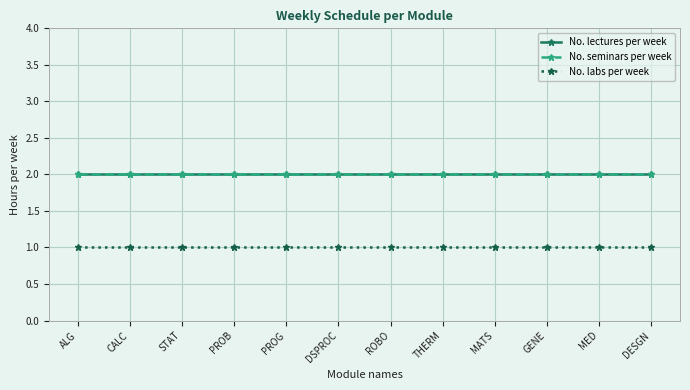

Is this an area chart (filled region under the line)?

No